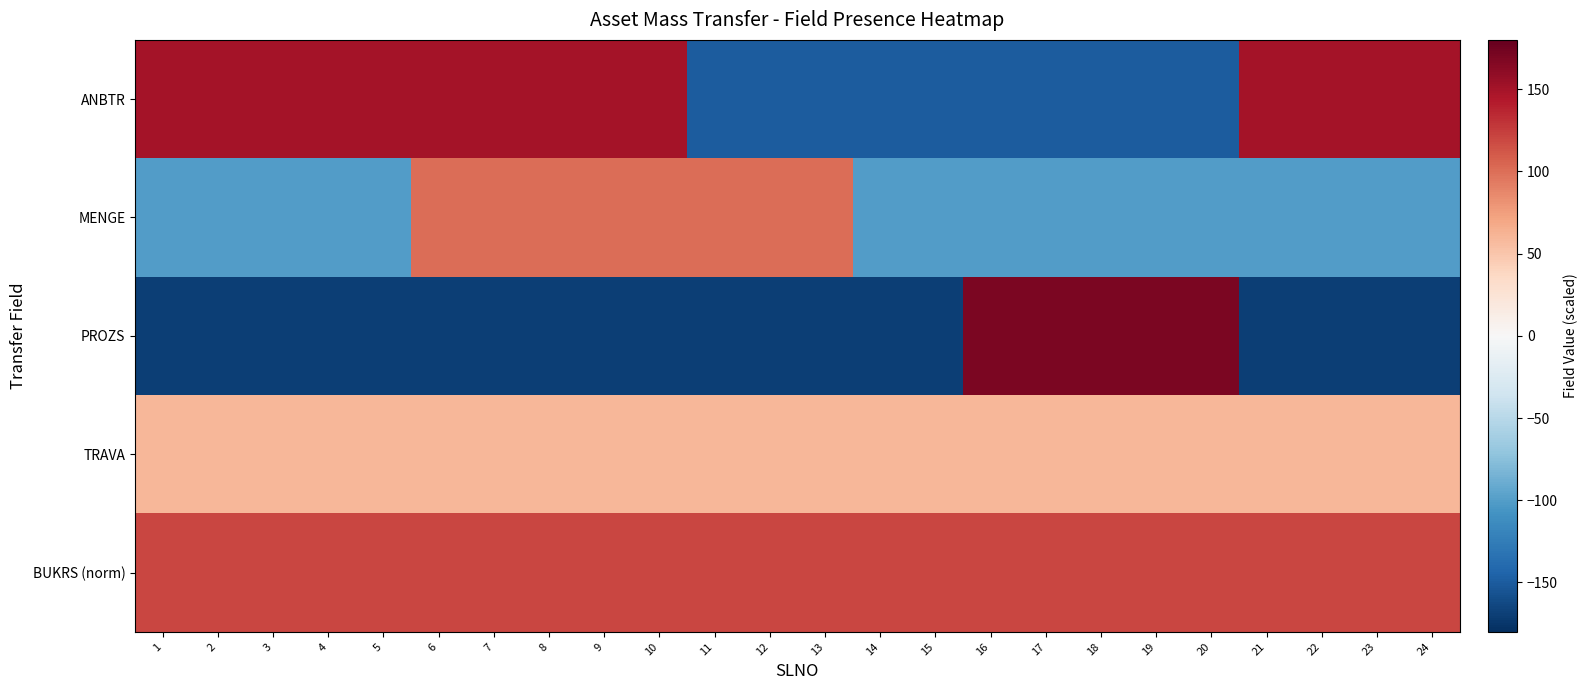

Reading left to right, what are all the values shown in this chart?

ANBTR: 1=150	2=150	3=150	4=150	5=150	6=150	7=150	8=150	9=150	10=150	11=-150	12=-150	13=-150	14=-150	15=-150	16=-150	17=-150	18=-150	19=-150	20=-150	21=150	22=150	23=150	24=150
MENGE: 1=-100	2=-100	3=-100	4=-100	5=-100	6=100	7=100	8=100	9=100	10=100	11=100	12=100	13=100	14=-100	15=-100	16=-100	17=-100	18=-100	19=-100	20=-100	21=-100	22=-100	23=-100	24=-100
PROZS: 1=-170	2=-170	3=-170	4=-170	5=-170	6=-170	7=-170	8=-170	9=-170	10=-170	11=-170	12=-170	13=-170	14=-170	15=-170	16=170	17=170	18=170	19=170	20=170	21=-170	22=-170	23=-170	24=-170
TRAVA: 1=60	2=60	3=60	4=60	5=60	6=60	7=60	8=60	9=60	10=60	11=60	12=60	13=60	14=60	15=60	16=60	17=60	18=60	19=60	20=60	21=60	22=60	23=60	24=60
BUKRS (norm): 1=120	2=120	3=120	4=120	5=120	6=120	7=120	8=120	9=120	10=120	11=120	12=120	13=120	14=120	15=120	16=120	17=120	18=120	19=120	20=120	21=120	22=120	23=120	24=120